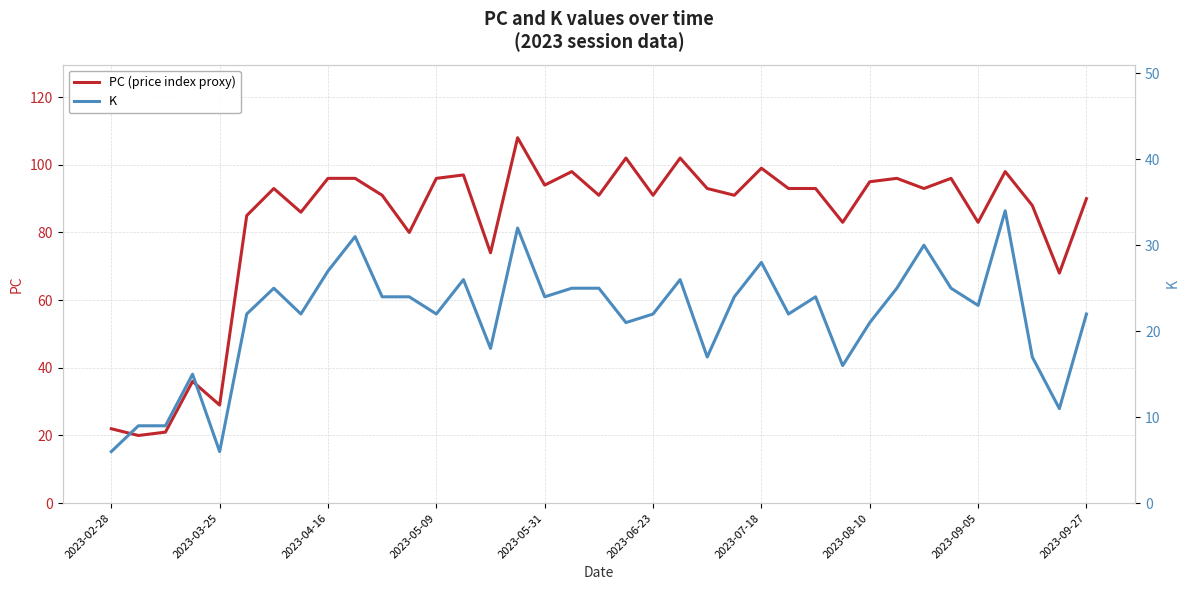

The value of PC (price index proxy) at 2023-07-18 is 161. True or false?

False